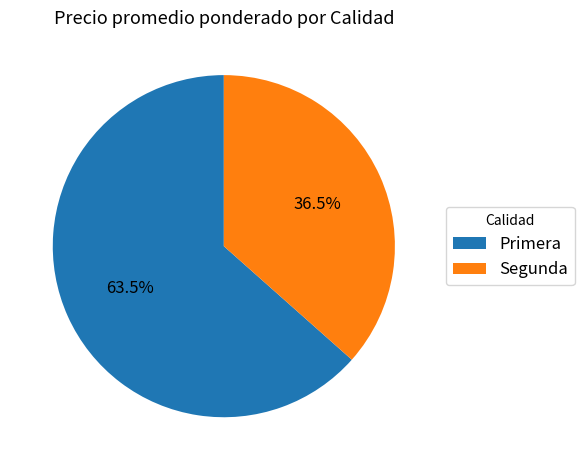

Does Primera account for over 50% of the chart?

Yes